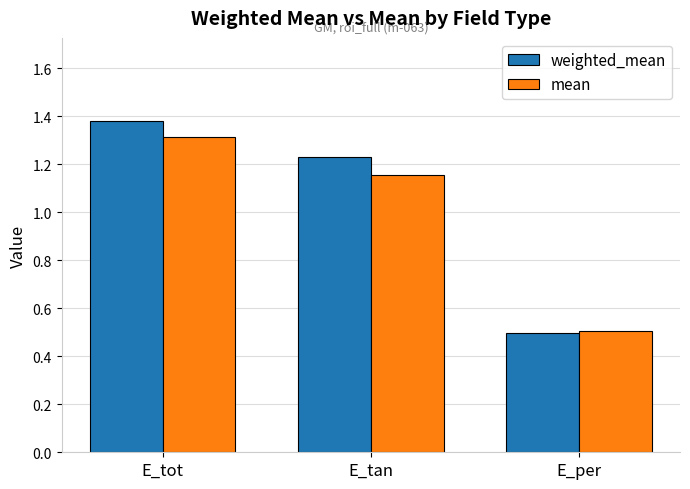

Is the value of weighted_mean at E_per greater than the value of mean at E_tot?

No